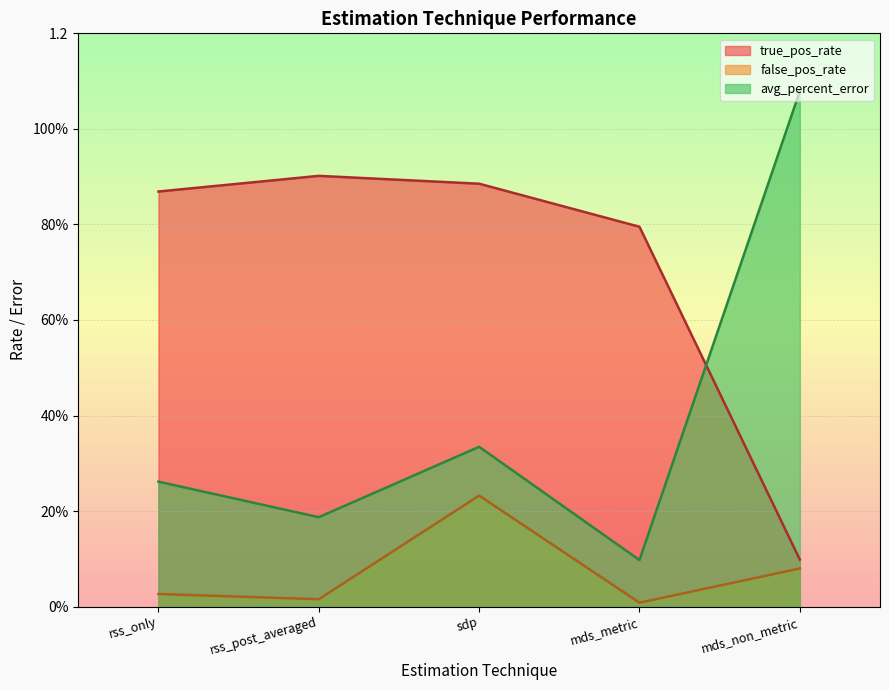

What is the lowest value of the avg_percent_error series?

0.1